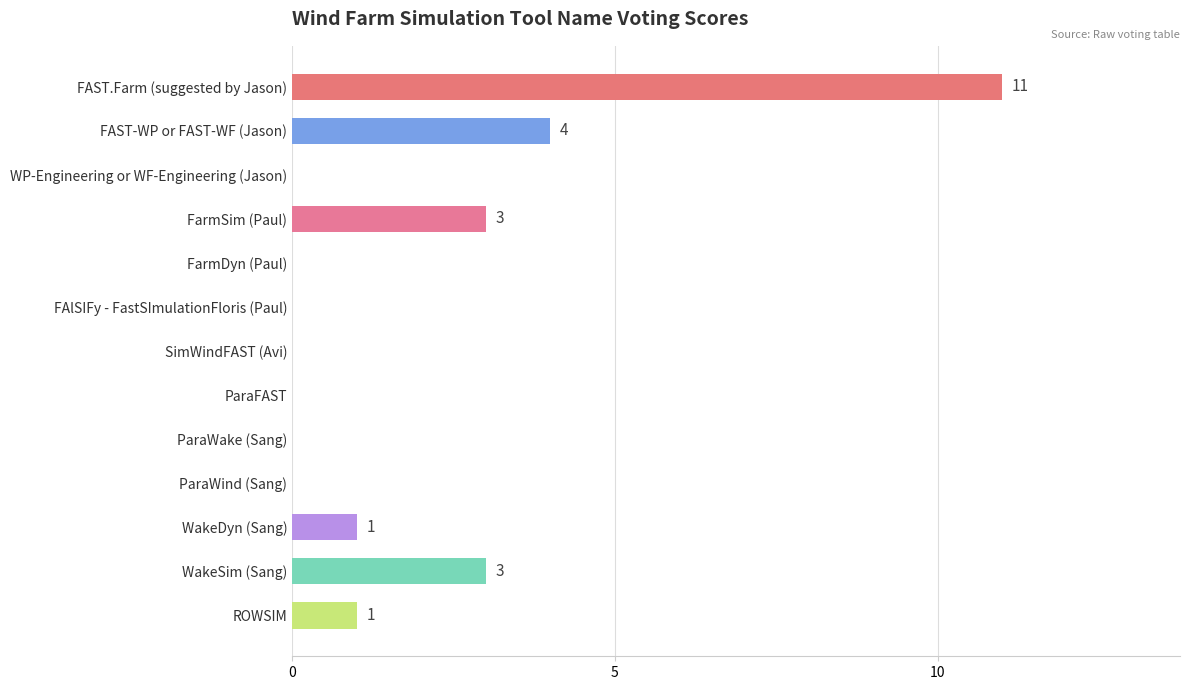

What is the change in value from SimWindFAST (Avi) to ROWSIM?

+1